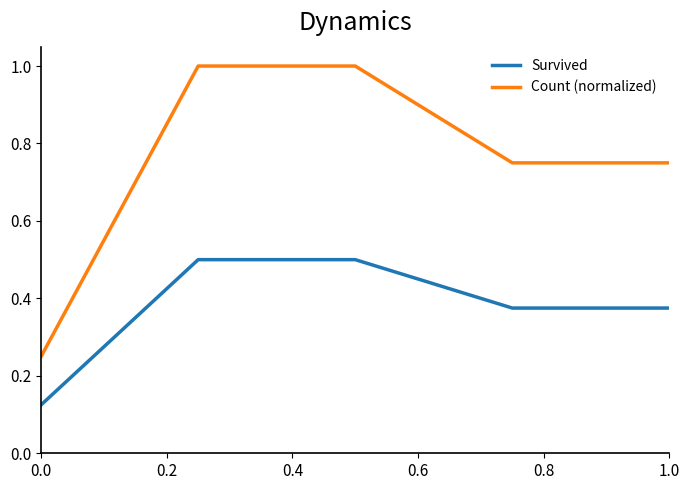

How many series are shown in this chart?

2